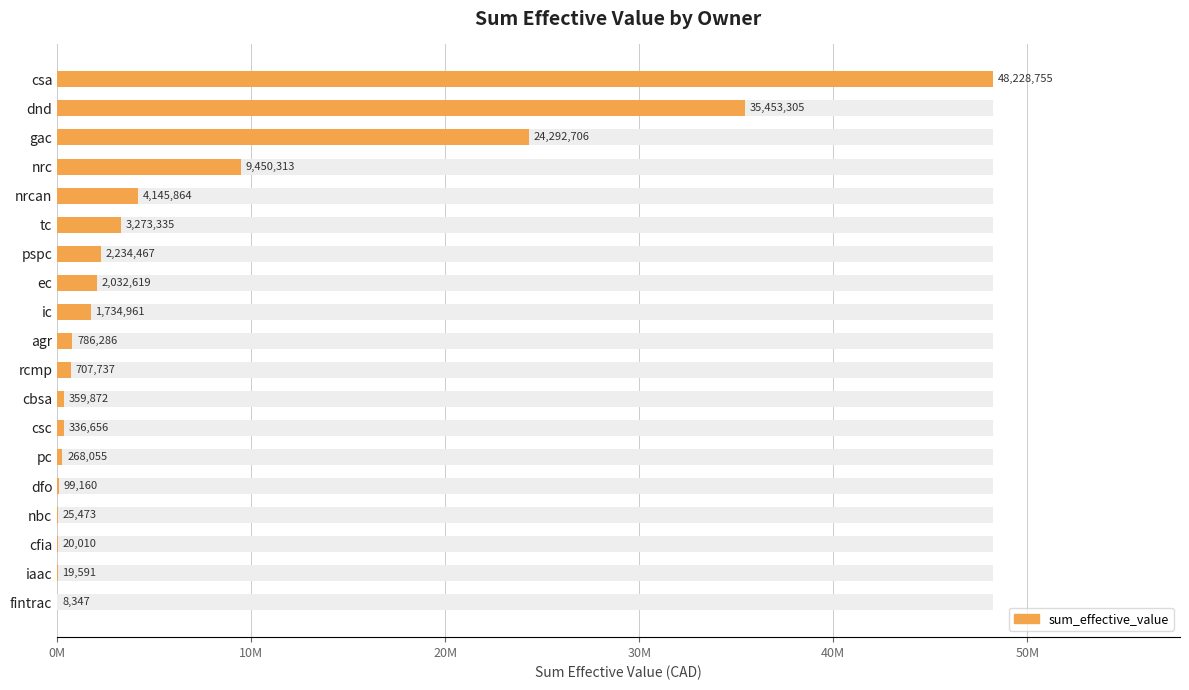

Is it true that the value at ec is 2032618.9?

True